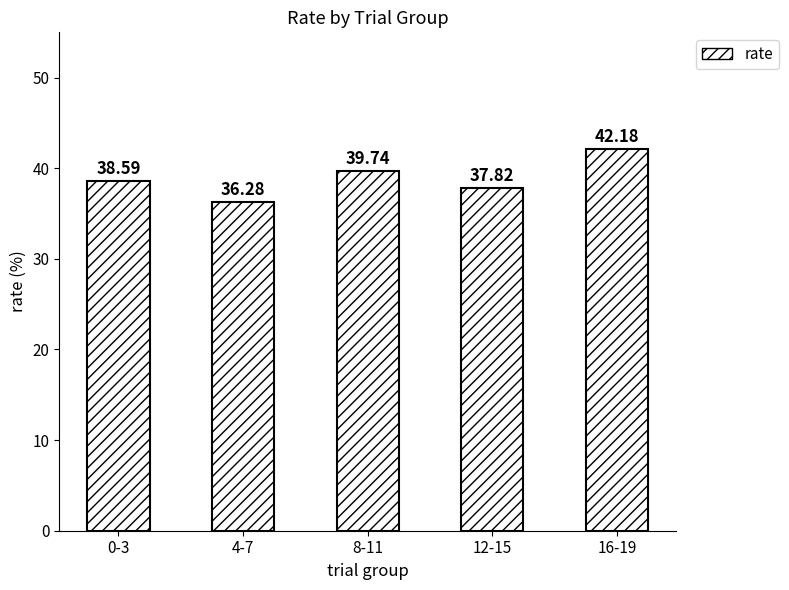

The chart shows a value of 36.3 at 4-7. True or false?

True